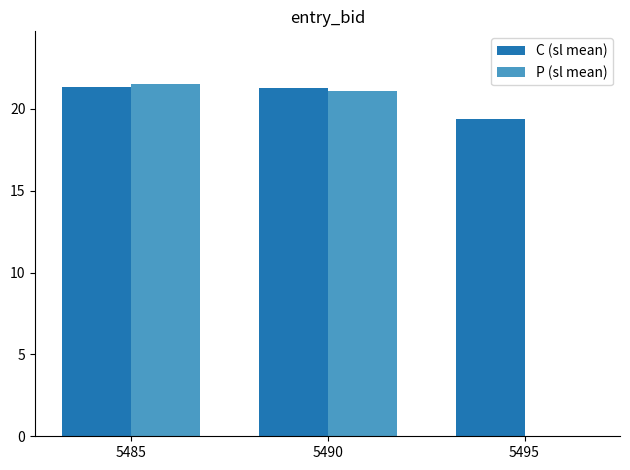

Which series has the largest total across all categories?

C (sl mean)